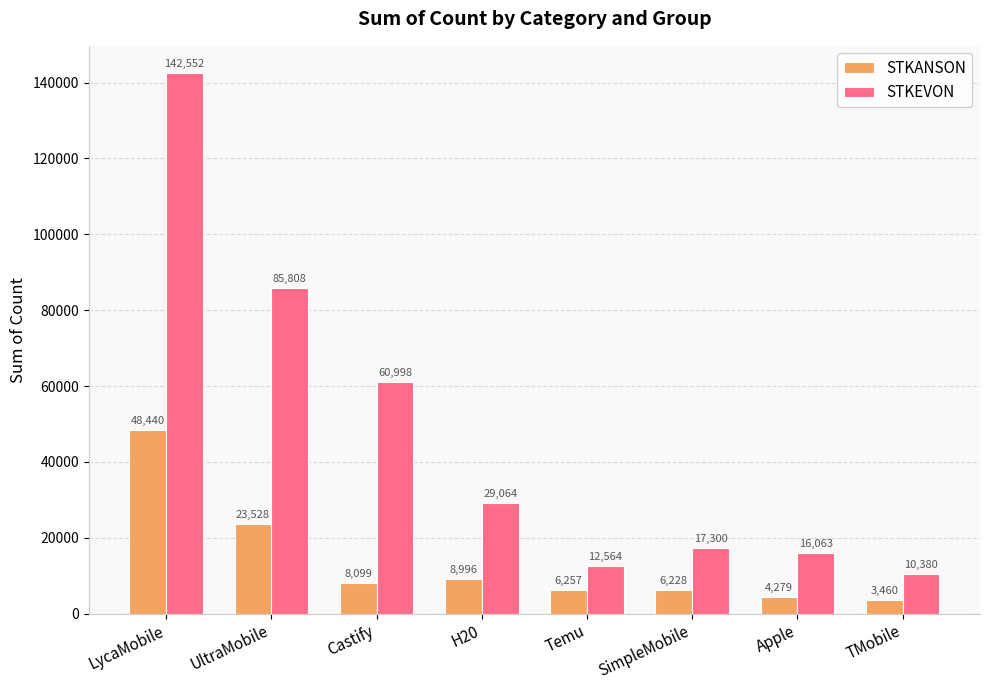

Which series changed the most between LycaMobile and H20?

STKEVON